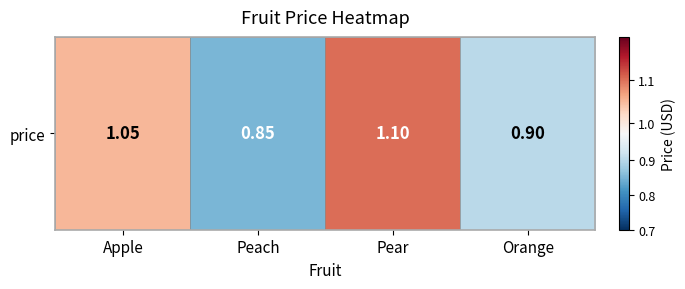

The value at Pear is 0.7. True or false?

False